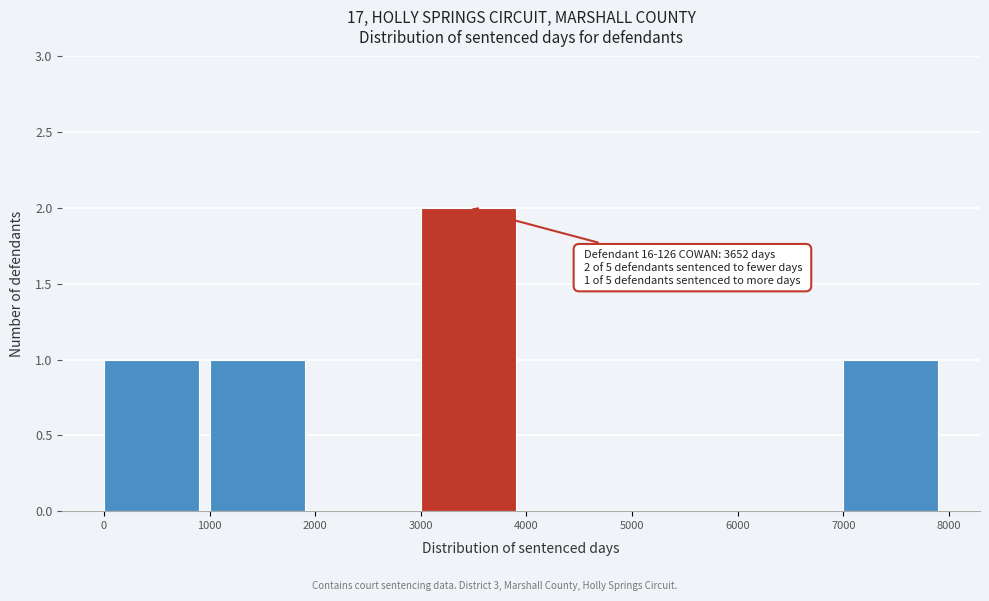

Which range on the x-axis has the tallest bar?

3000 to 4000